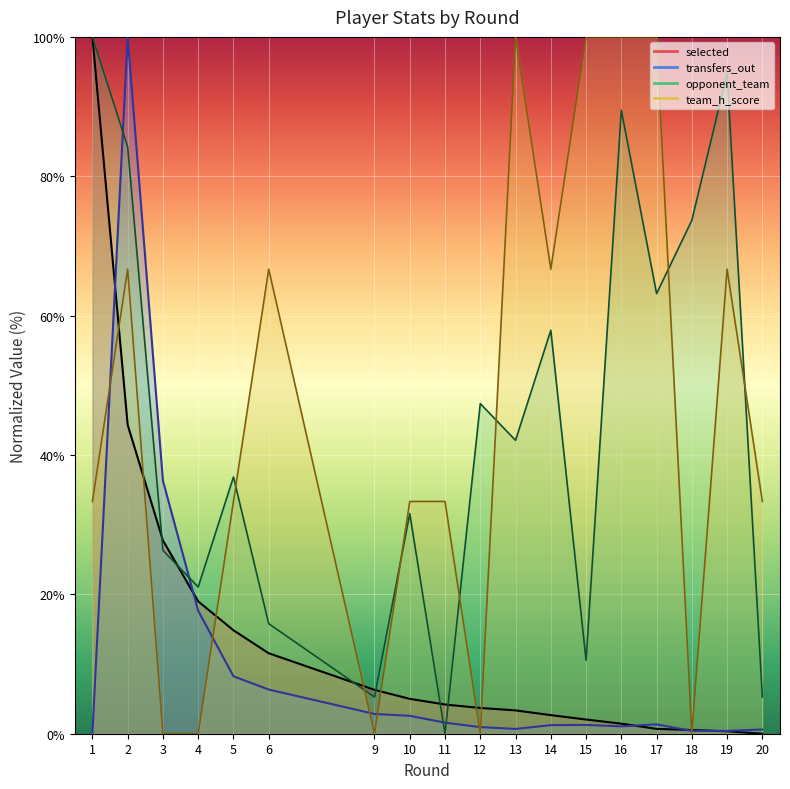

Count the number of data series in this chart.

4